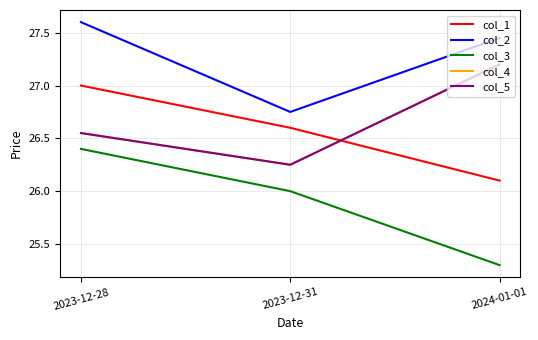

The col_1 series shows 27.0 at 2023-12-28. True or false?

True